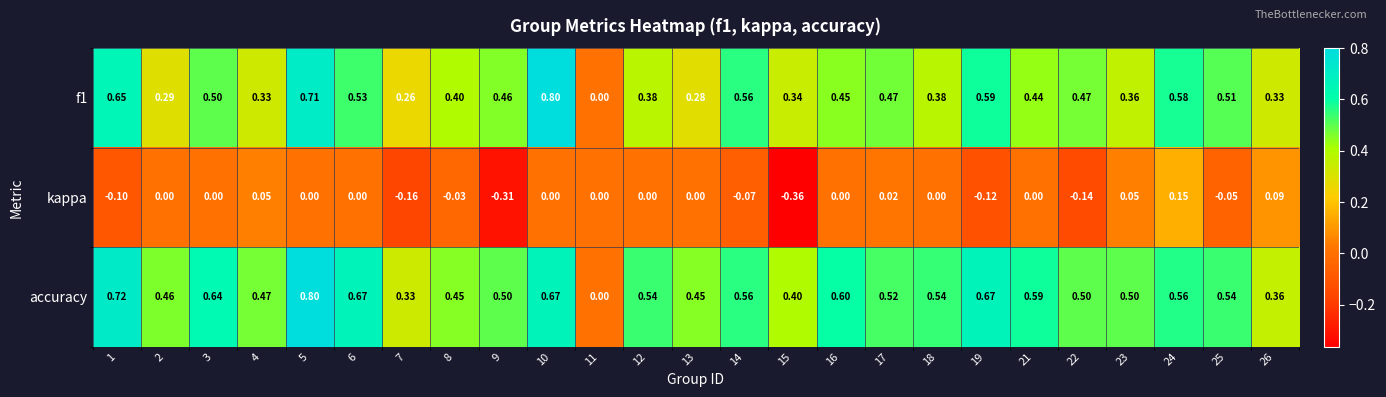

Which series changed the most between 7 and 15?

kappa